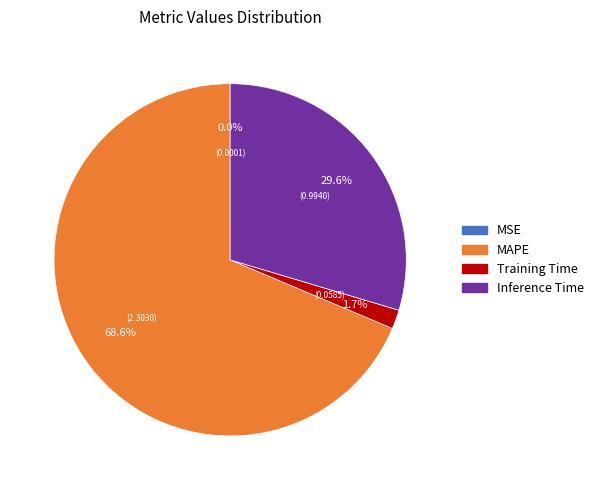

To the nearest percent, what is the average slice percentage?

25%